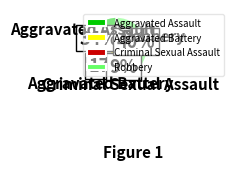

Do Aggravated Battery and Aggravated Assault together represent more than half of the pie?

Yes